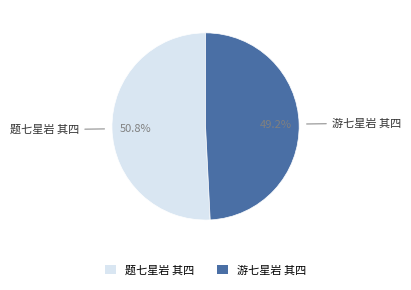

What percentage do 题七星岩 其四 and 游七星岩 其四 together represent?

100.0%